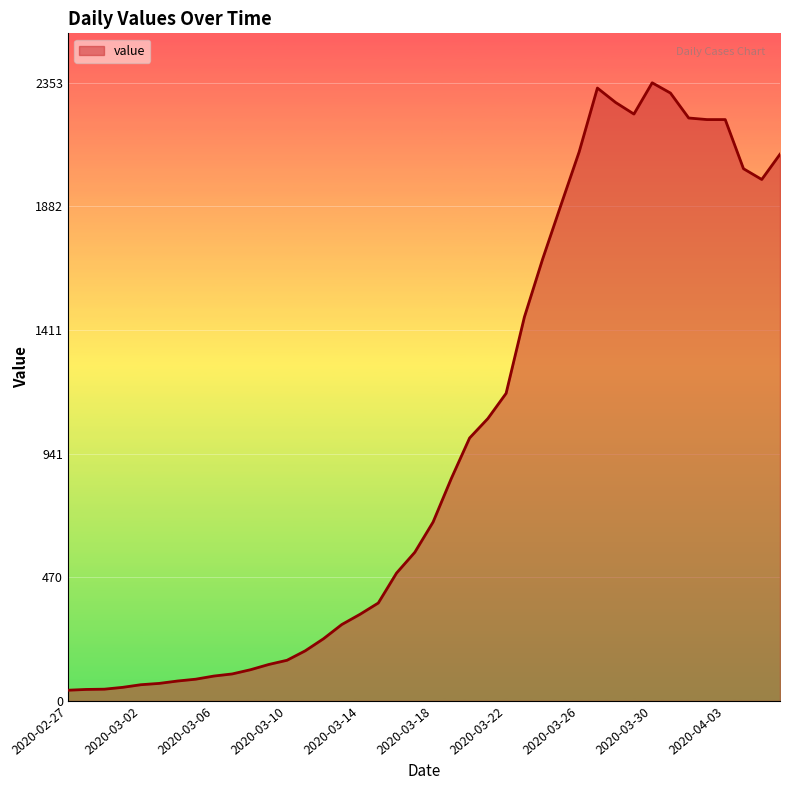

What is the greatest value displayed?

2353